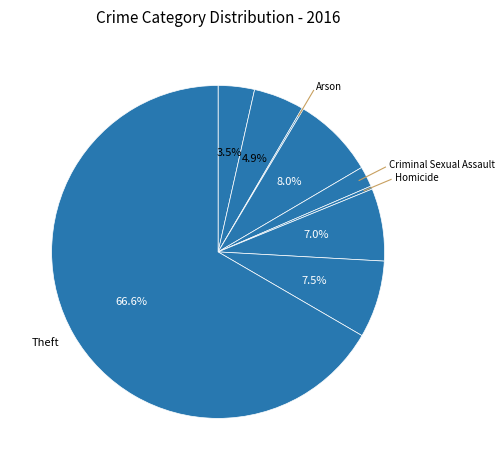

What is the smallest slice in the pie chart?

Arson